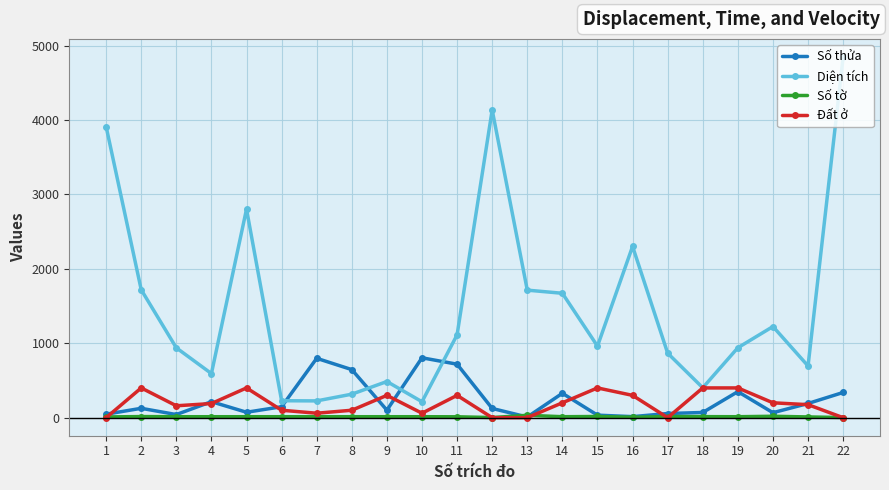

What is the difference between the highest and lowest values at 4?

579.9